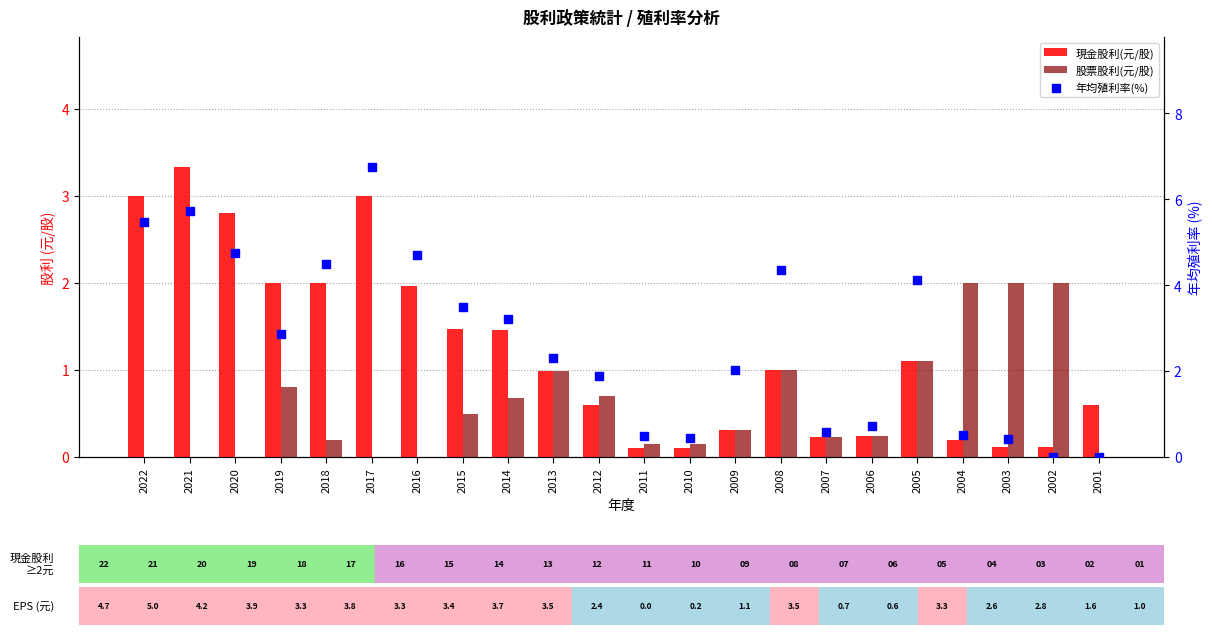

Which series has the largest total across all categories?

年均殖利率(%)